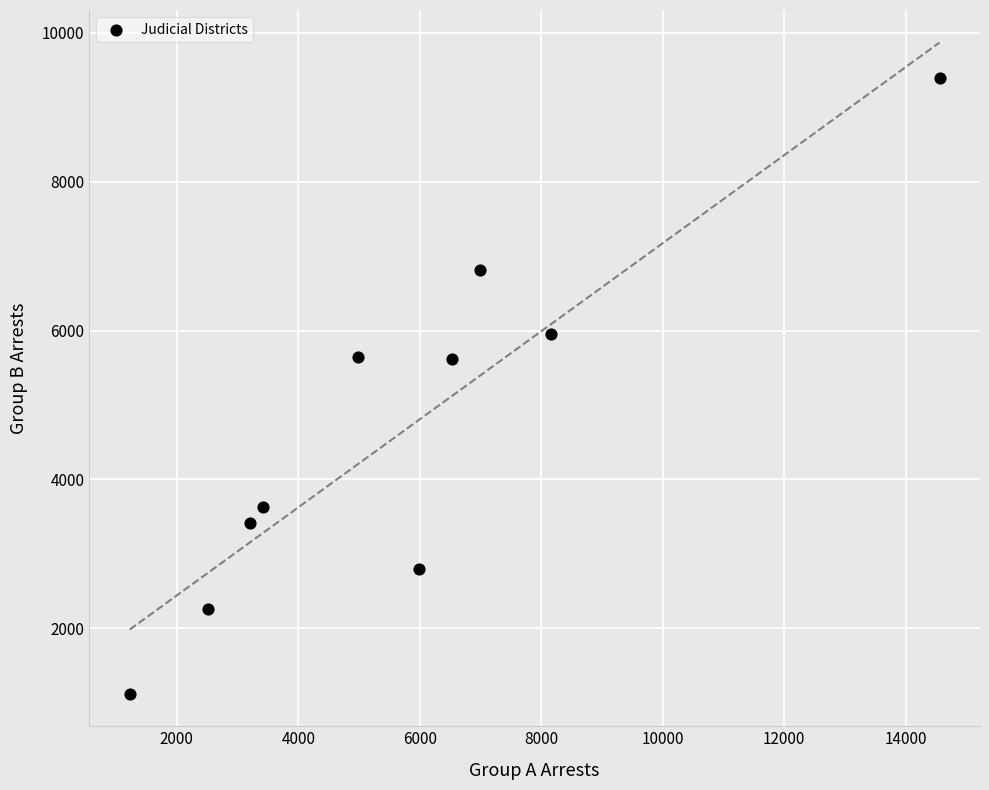

What is the range of X values (max minus min)?

13334